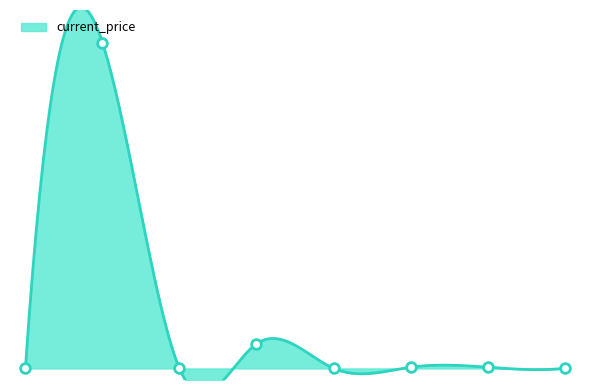

The value at Ethereum is 4252.8. True or false?

True